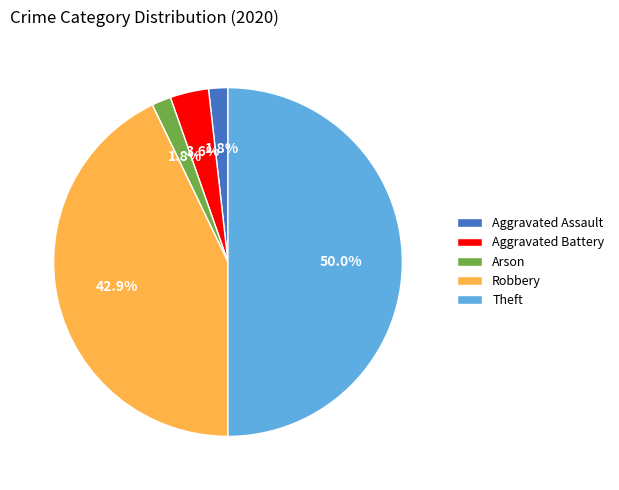

To the nearest percent, what is the combined percentage of Aggravated Battery and Arson?

5%